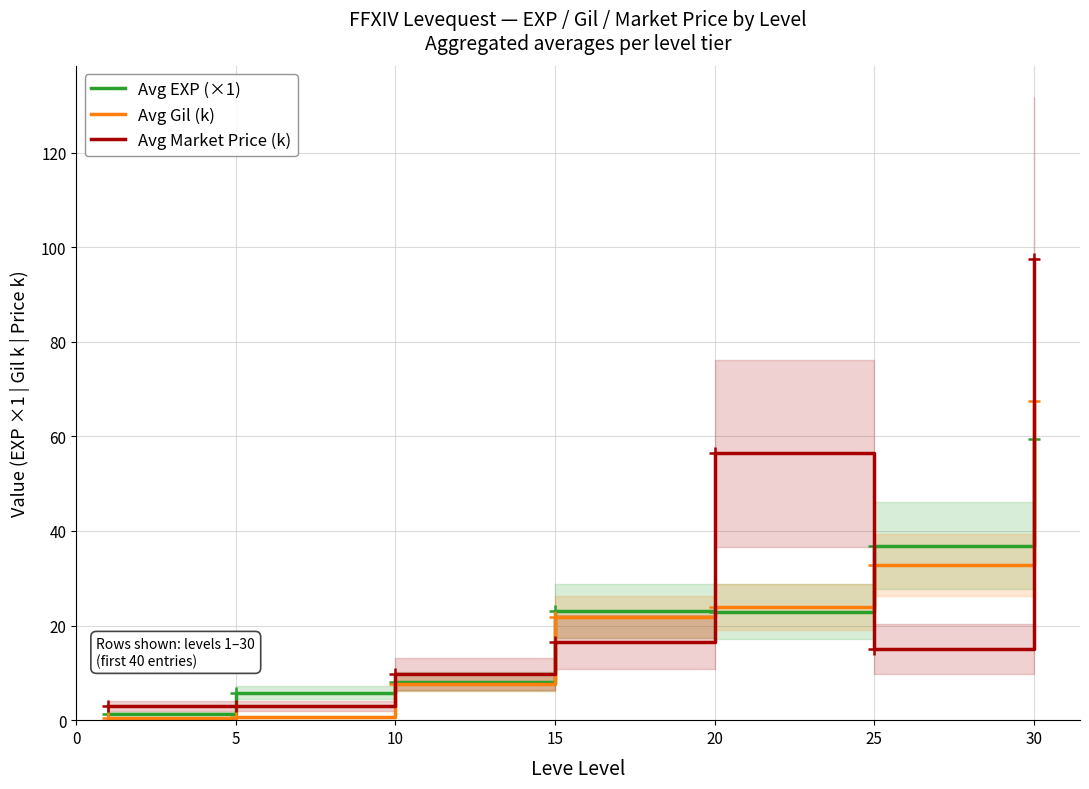

At which category does Avg EXP (×1) reach its first local valley?

20